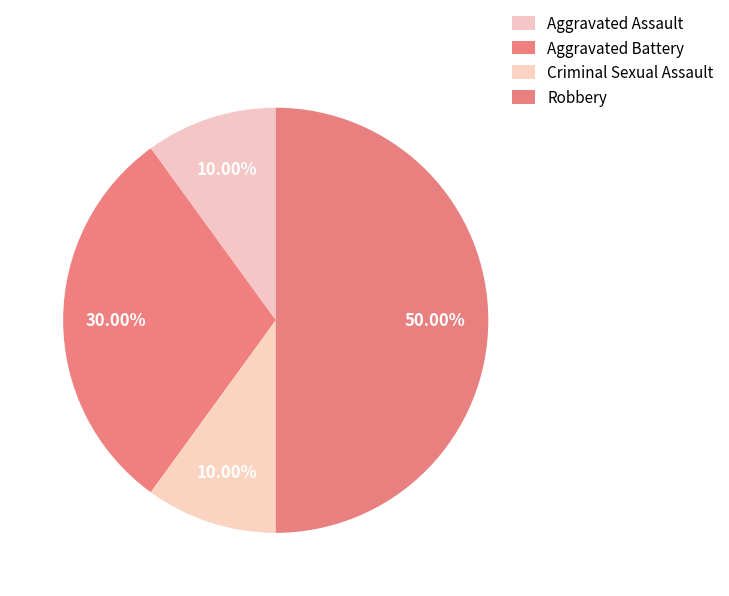

Combined, what portion of the pie is Aggravated Assault and Robbery?

60.0%